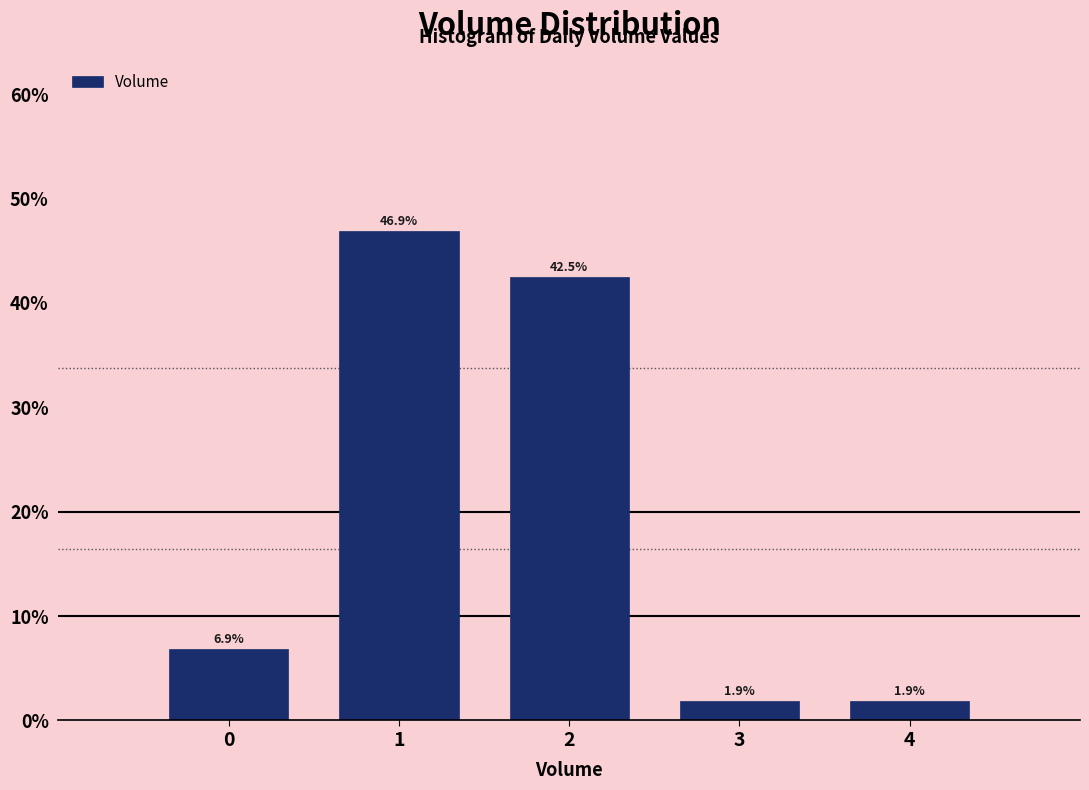

Reading left to right, extract all data points from this chart.

0=6.9	1=46.9	2=42.5	3=1.9	4=1.9